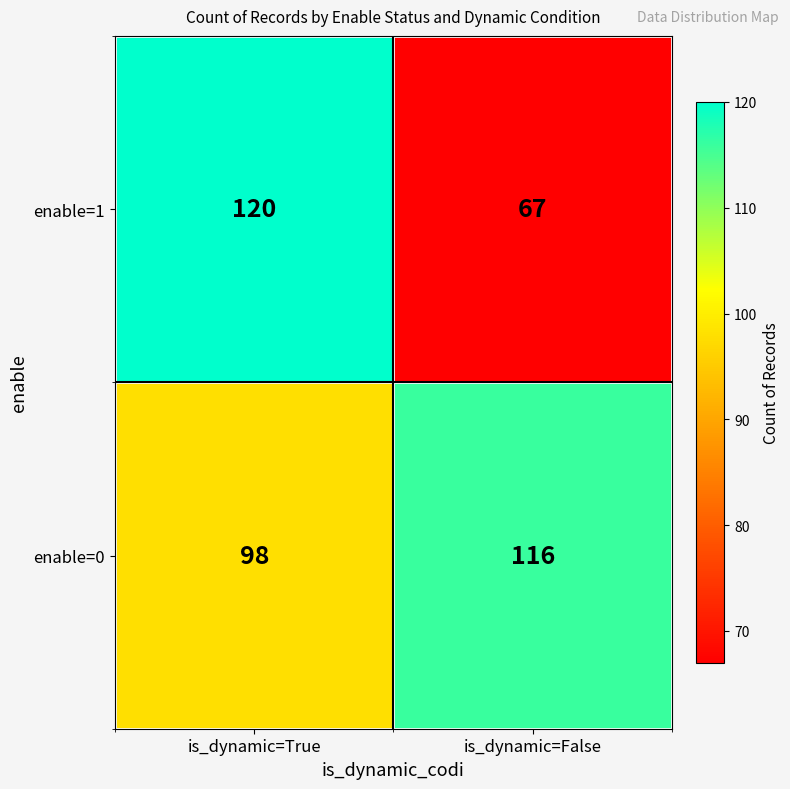

Is it true that enable=1 equals 172 at is_dynamic=True?

False